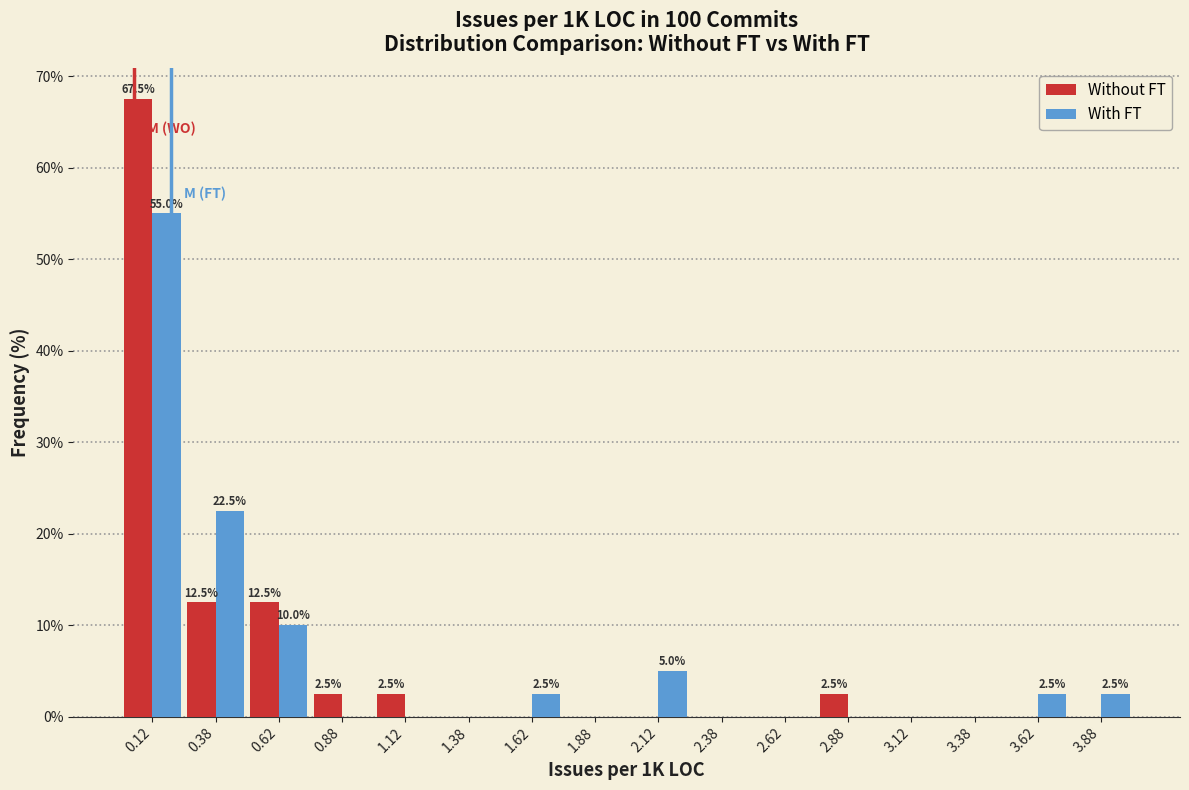

In the With FT series, which range on the x-axis has the tallest bar?

0.00 to 0.25